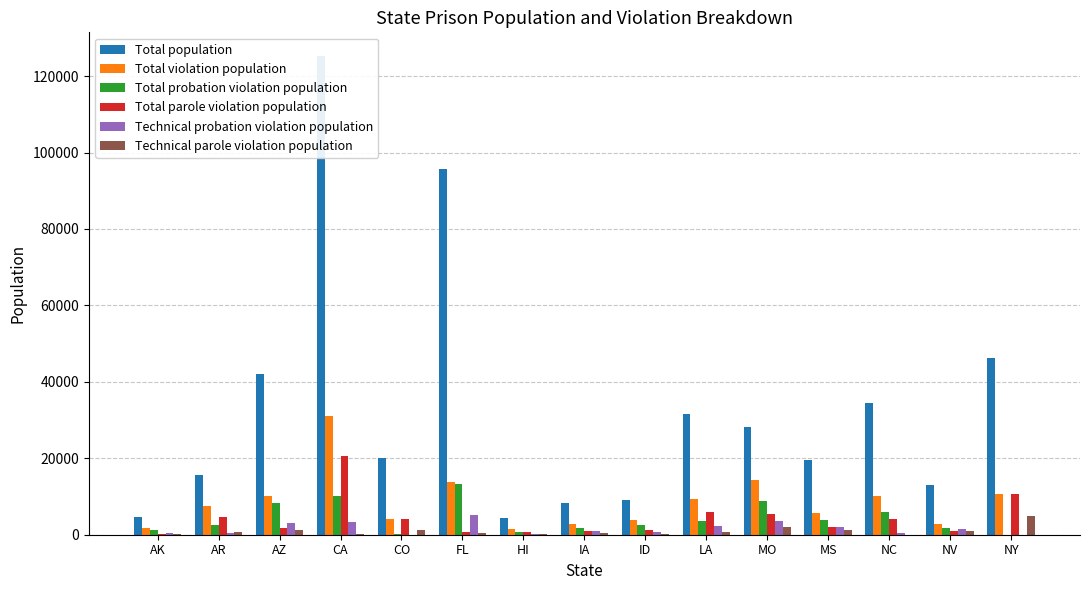

Where is Total parole violation population nearest to the value 10504?

NY